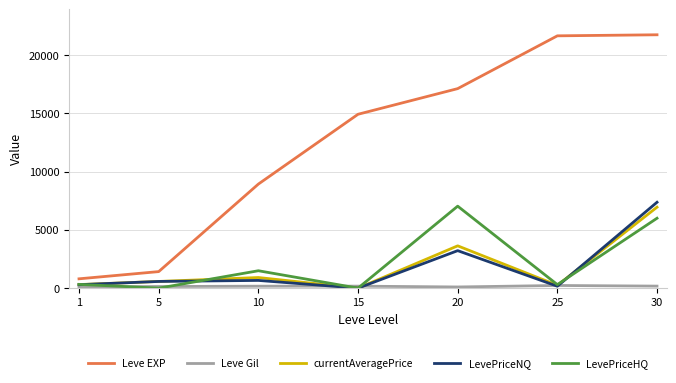

True or false: LevePriceNQ and Leve EXP intersect in this chart.

False